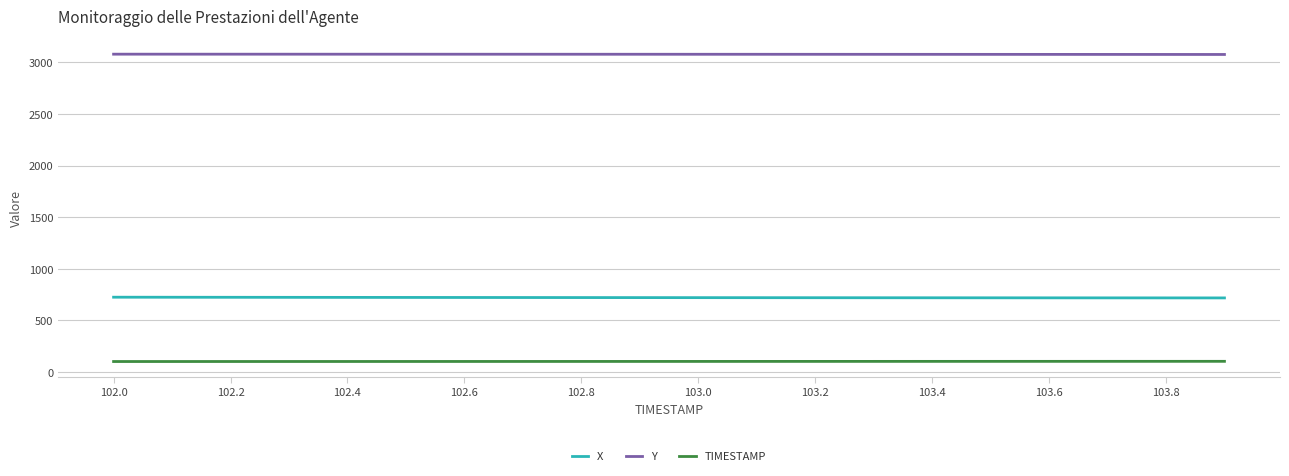

Count the number of categories in the chart.

20